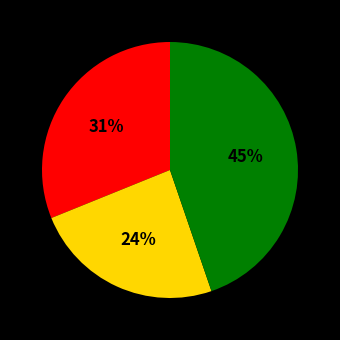

To the nearest percent, what is the difference between the largest and smallest slice percentages?

21%